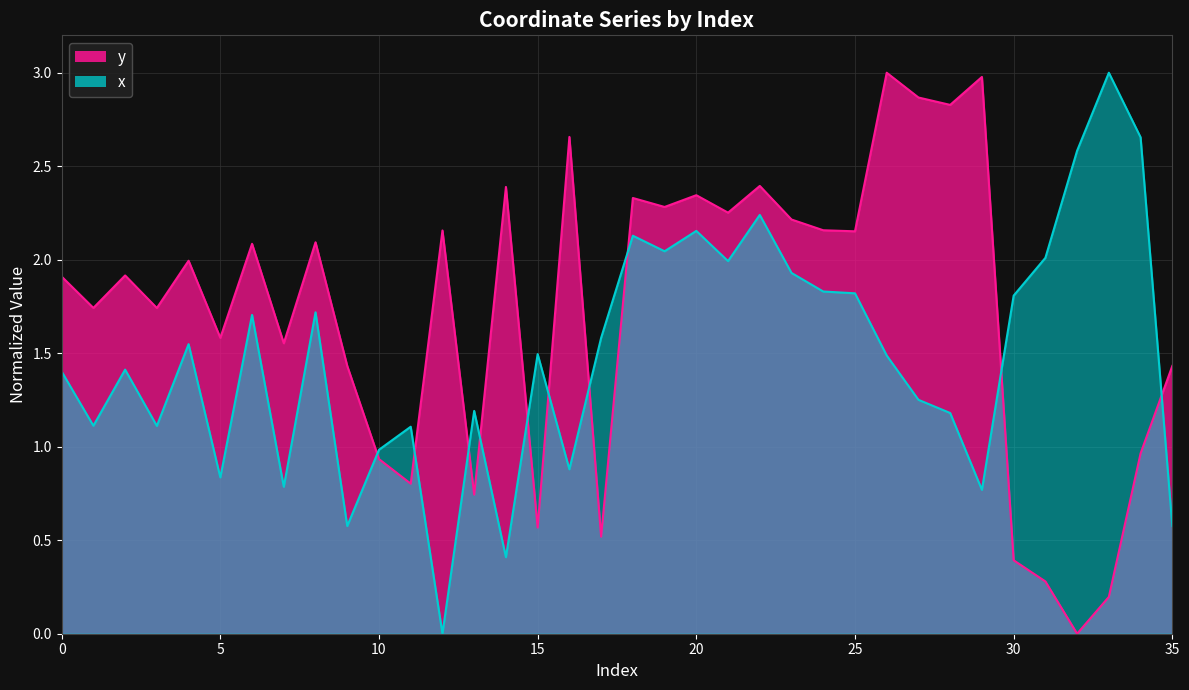

Which has a higher value, 22 or 35?

22